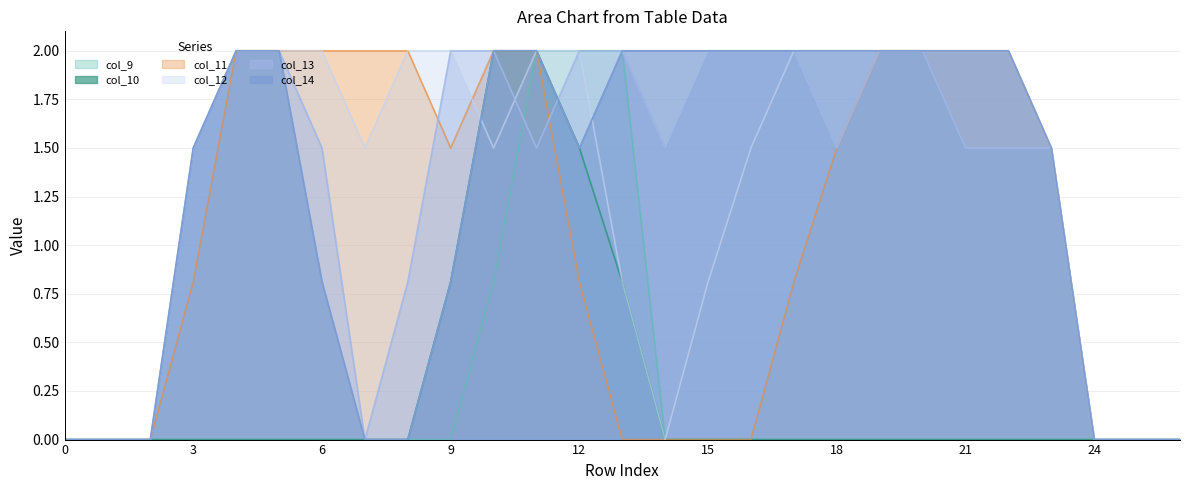

At 3, list the series in order from largest to smallest.

col_12, col_13, col_14, col_11, col_9, col_10